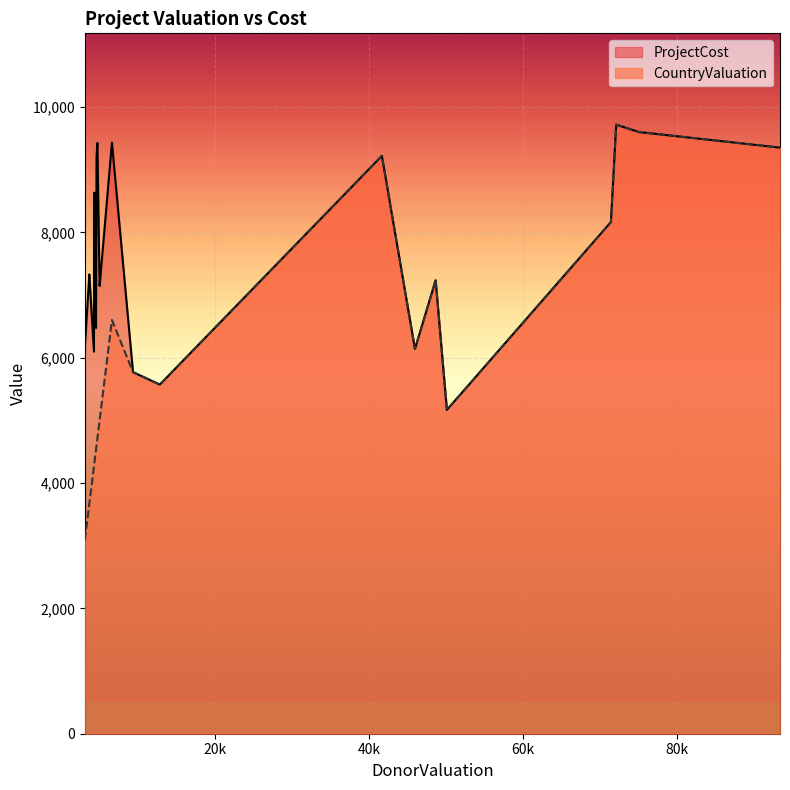

Which series has the largest total across all categories?

ProjectCost